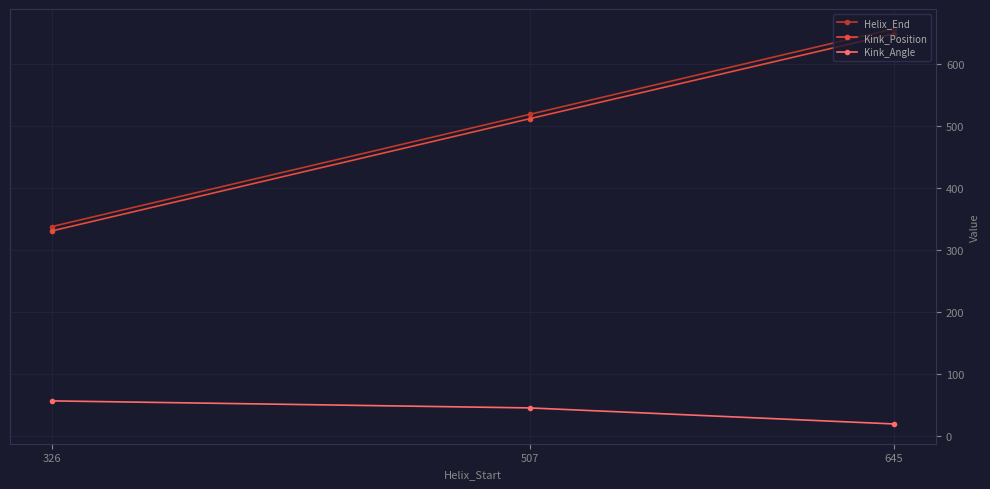

What are all the series names shown in the legend?

Helix_End, Kink_Position, Kink_Angle